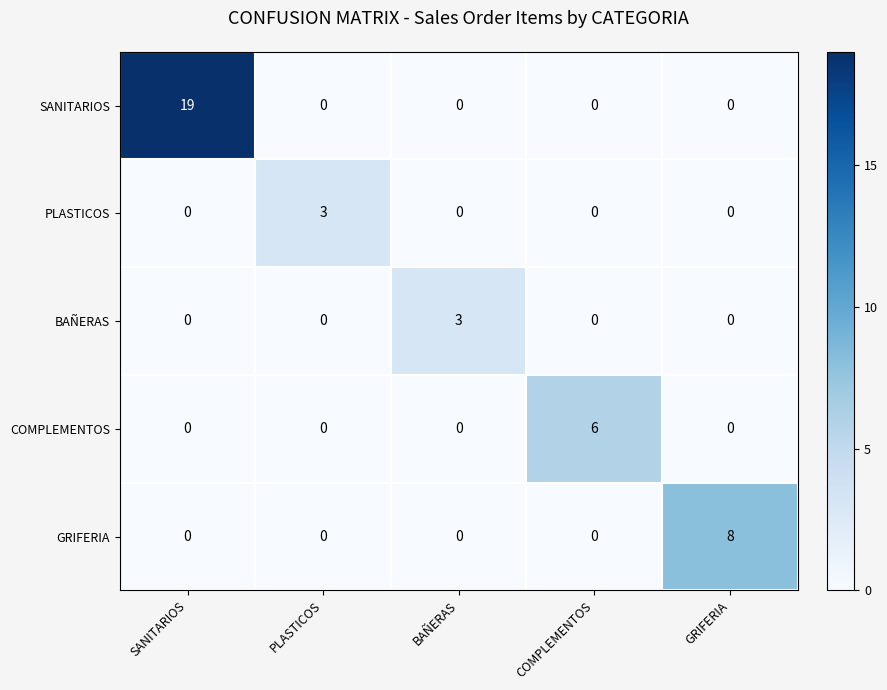

What is the sum of all SANITARIOS values?

19